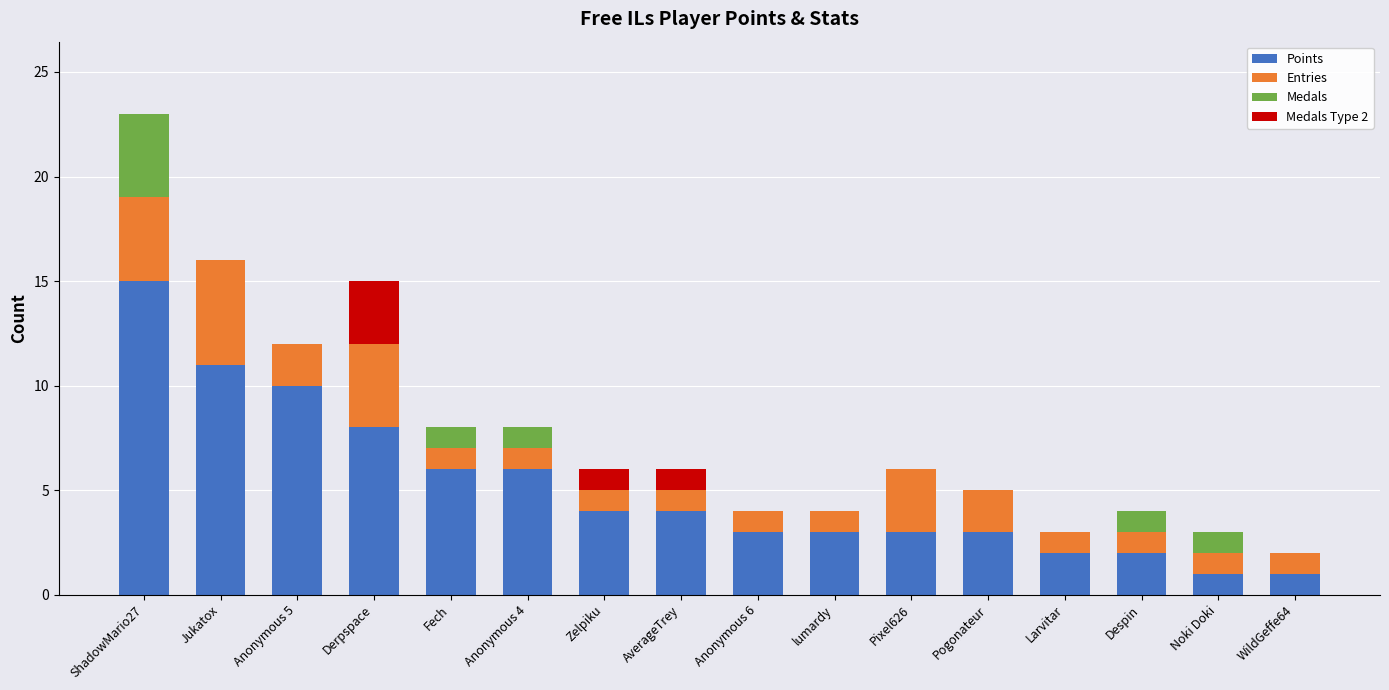

Are the bars horizontal?

No